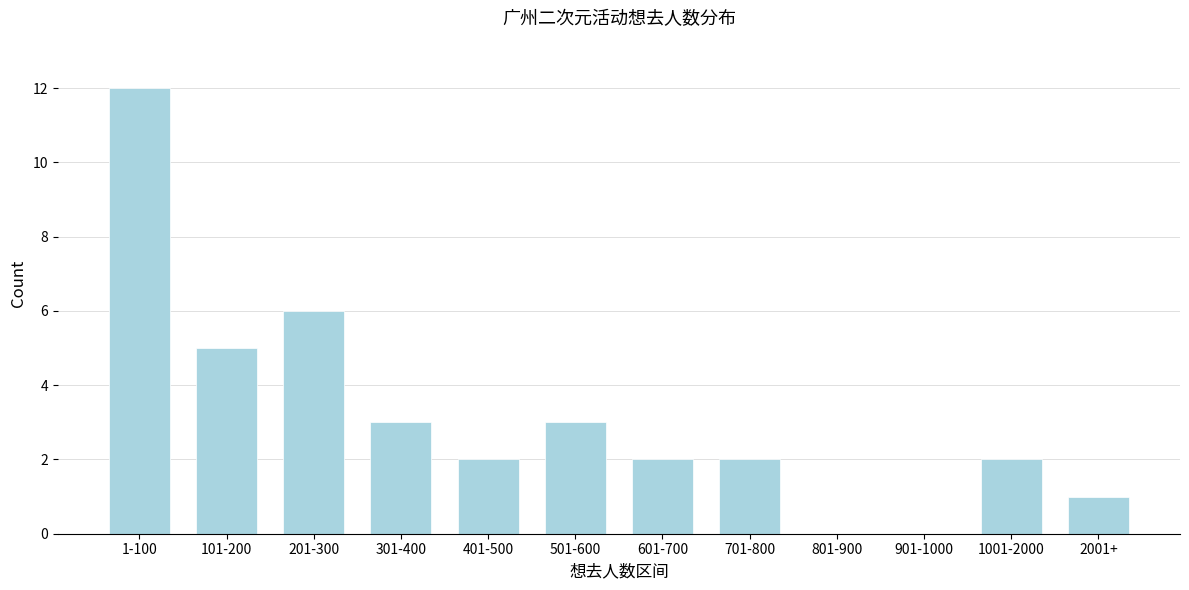

Reading right to left, transcribe all the data shown in this chart.

2001+=1	1001-2000=2	901-1000=0	801-900=0	701-800=2	601-700=2	501-600=3	401-500=2	301-400=3	201-300=6	101-200=5	1-100=12